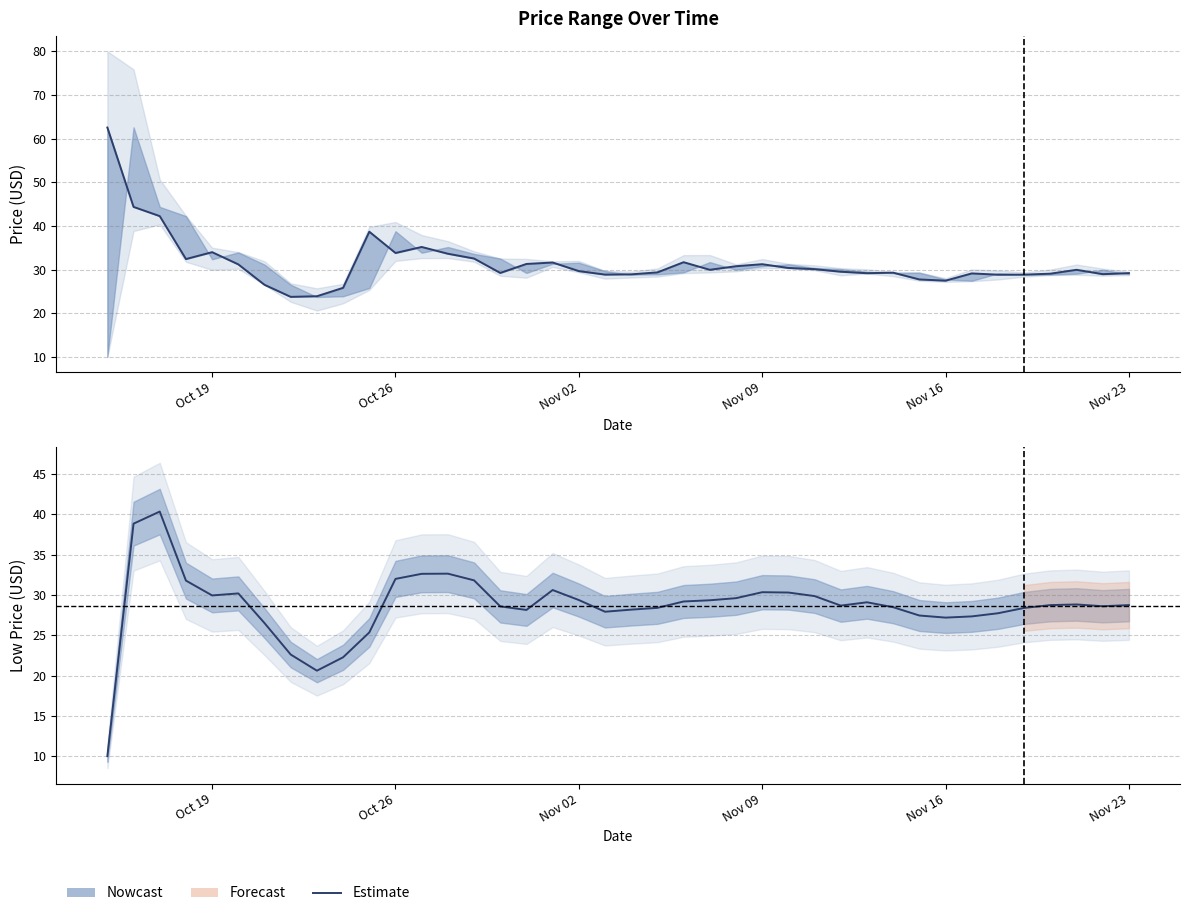

What is the value of the 12th point from the left?

32.0